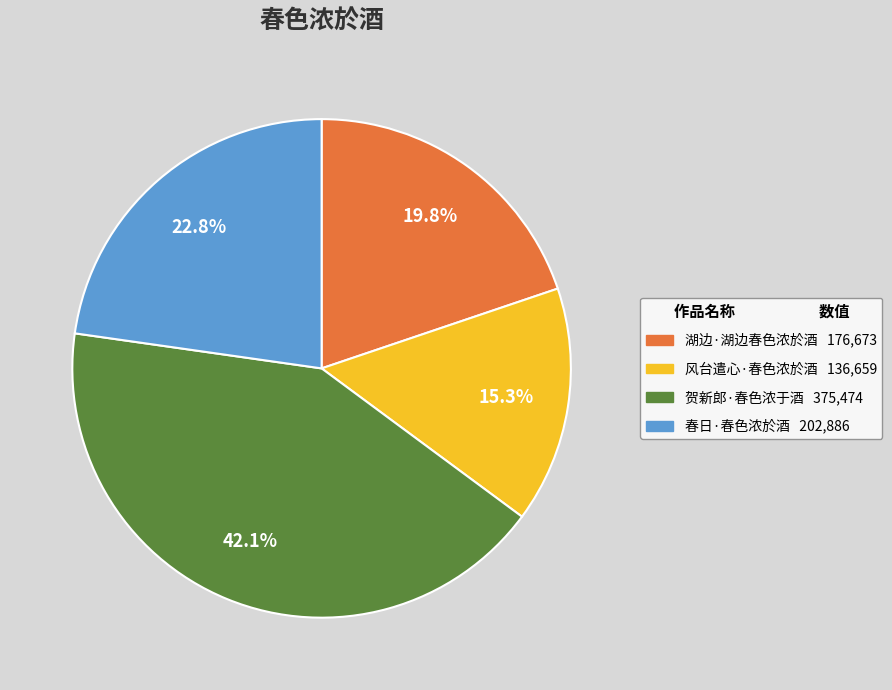

Rank the categories by value from highest to lowest.

贺新郎·春色浓于酒, 春日·春色浓於酒, 湖边·湖边春色浓於酒, 风台遣心·春色浓於酒